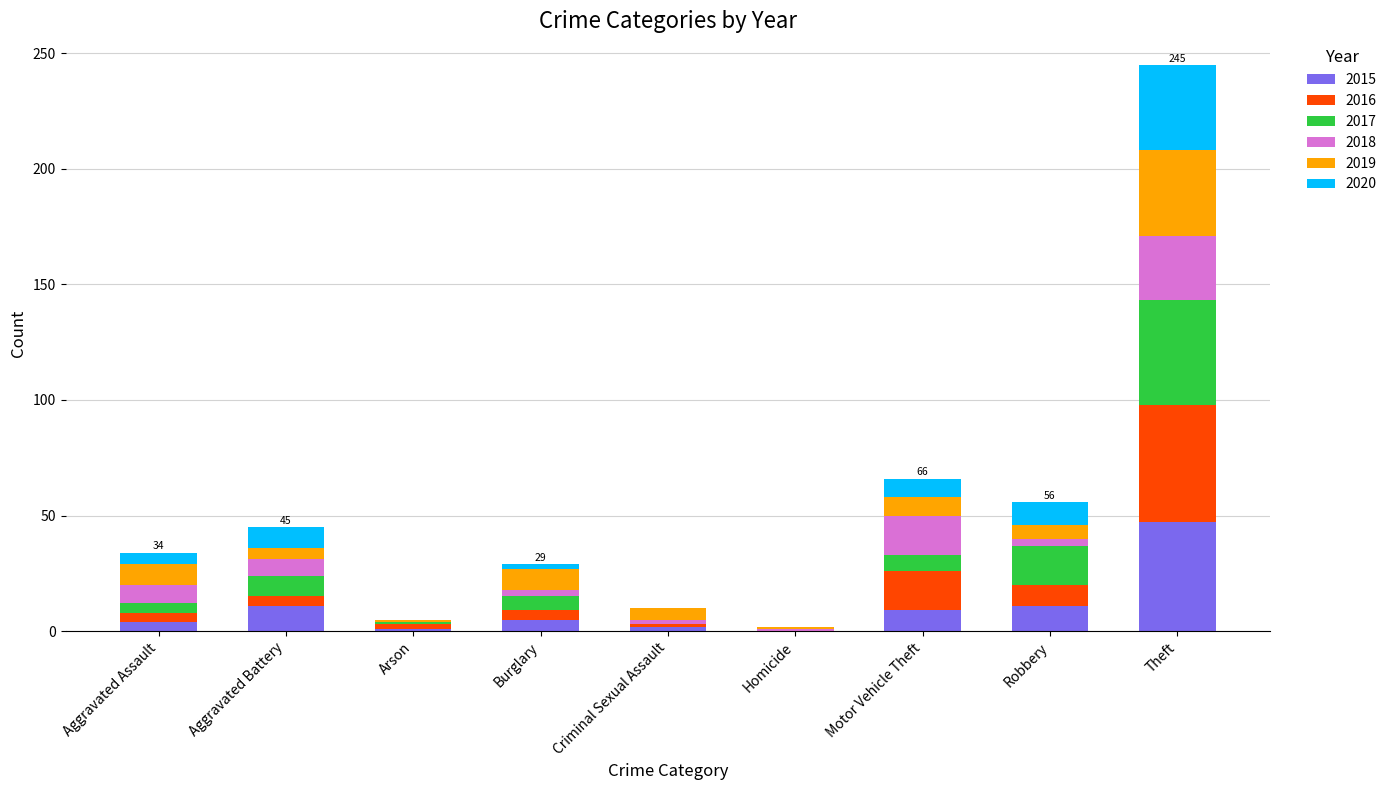

What is the sum of all 2015 values?

90